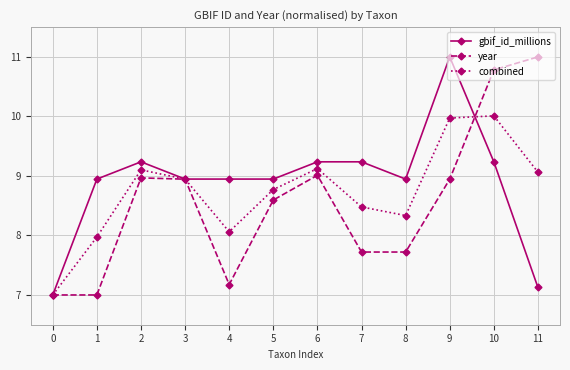

What is the average value of the gbif_id_millions series?

8.9